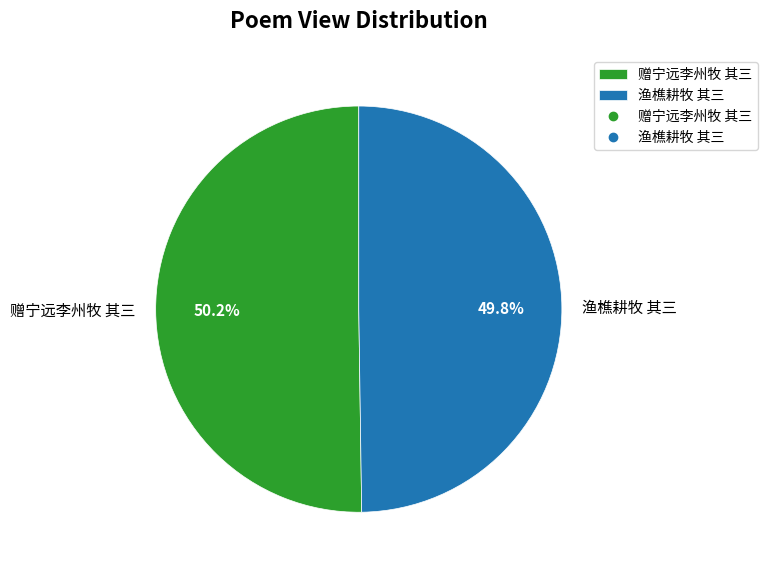

To the nearest percent, what portion does 渔樵耕牧 其三 represent?

50%